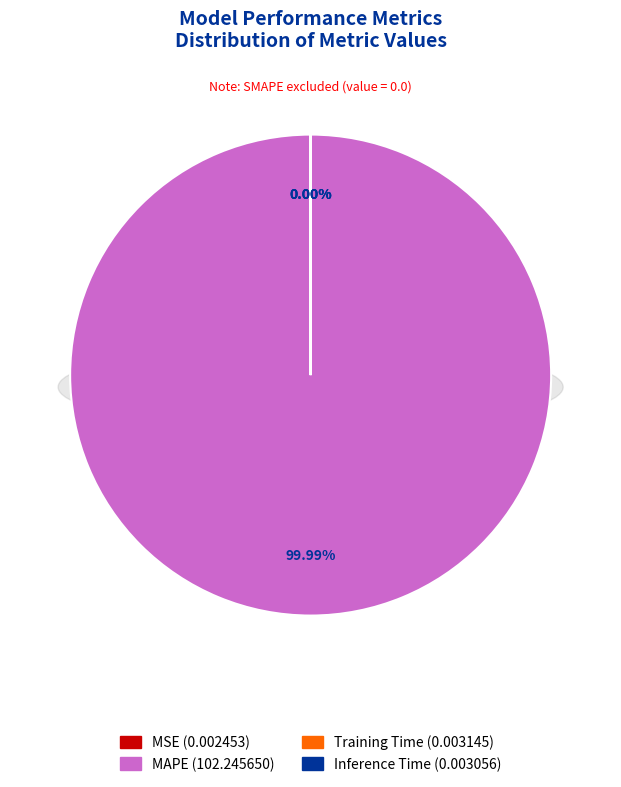

Does any single category account for the majority?

Yes